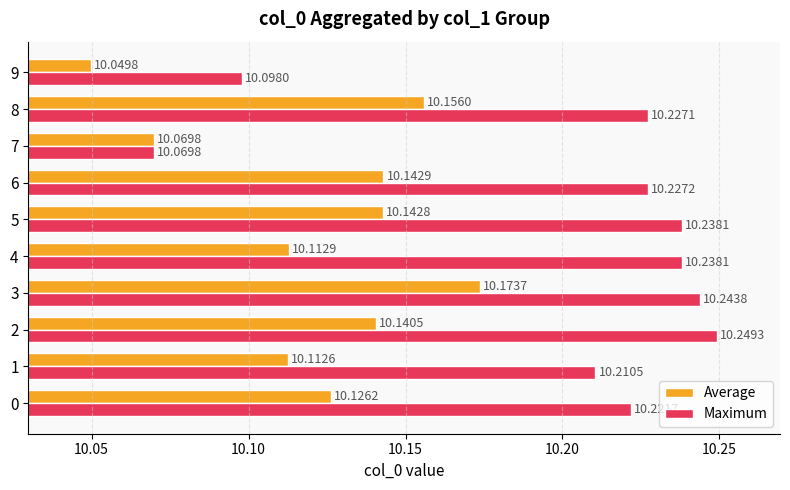

List the series in order of their overall mean, highest first.

Maximum, Average